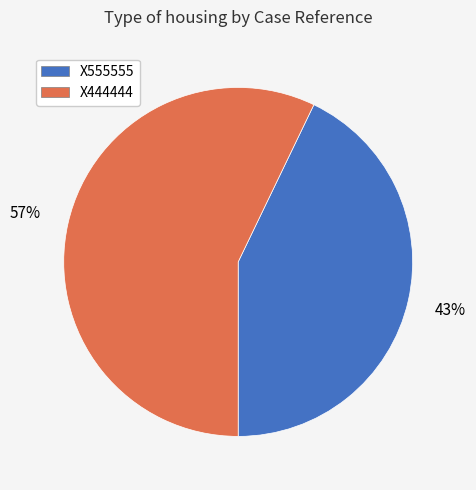

Which category has the smallest portion of the pie?

X555555